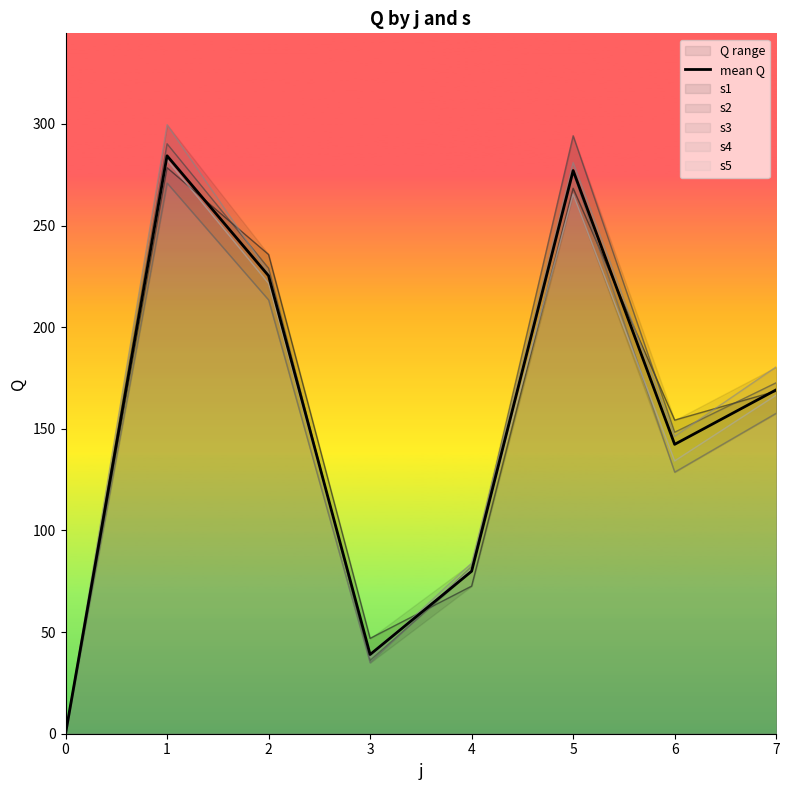

True or false: the data shows 277.1 at 5.

True